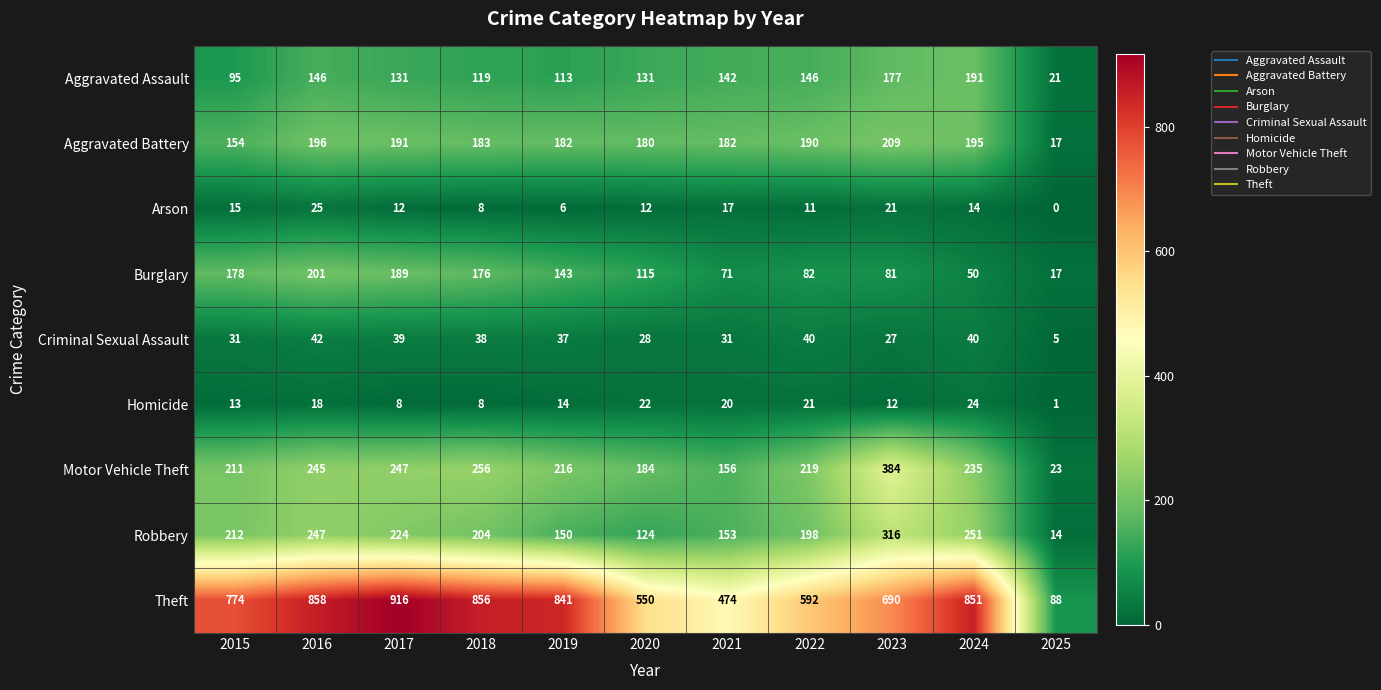

At which category is the sum across all series the highest?

2016